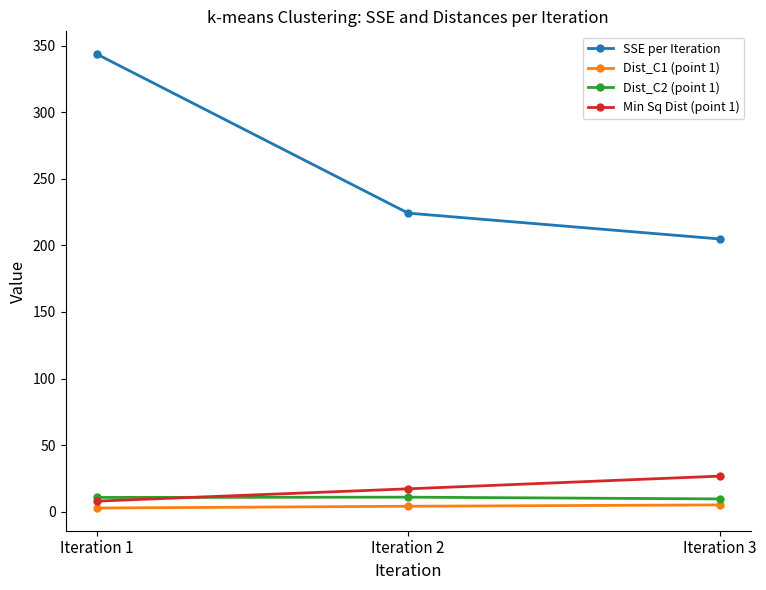

How many lines are shown in the chart?

4